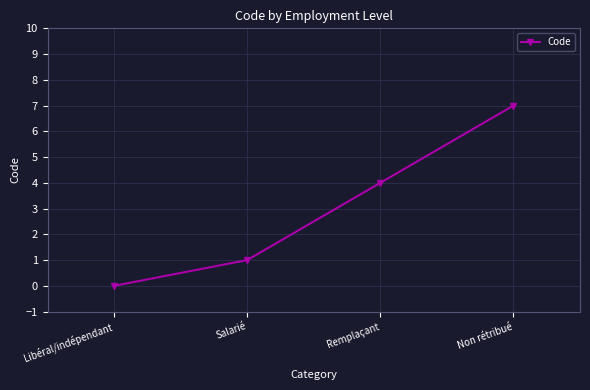

Count the number of categories in the chart.

4